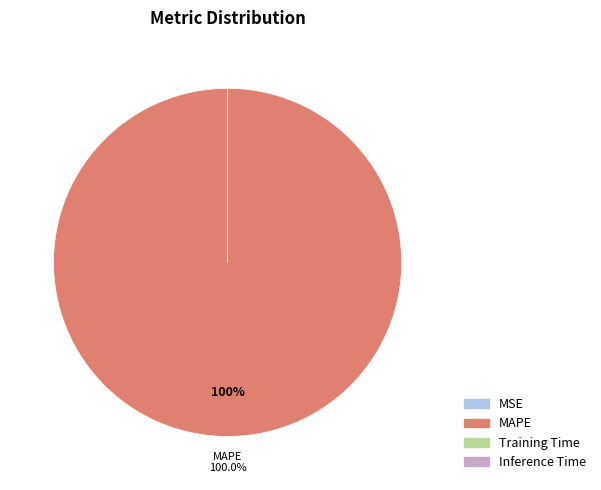

What is the largest slice in the pie chart?

MAPE